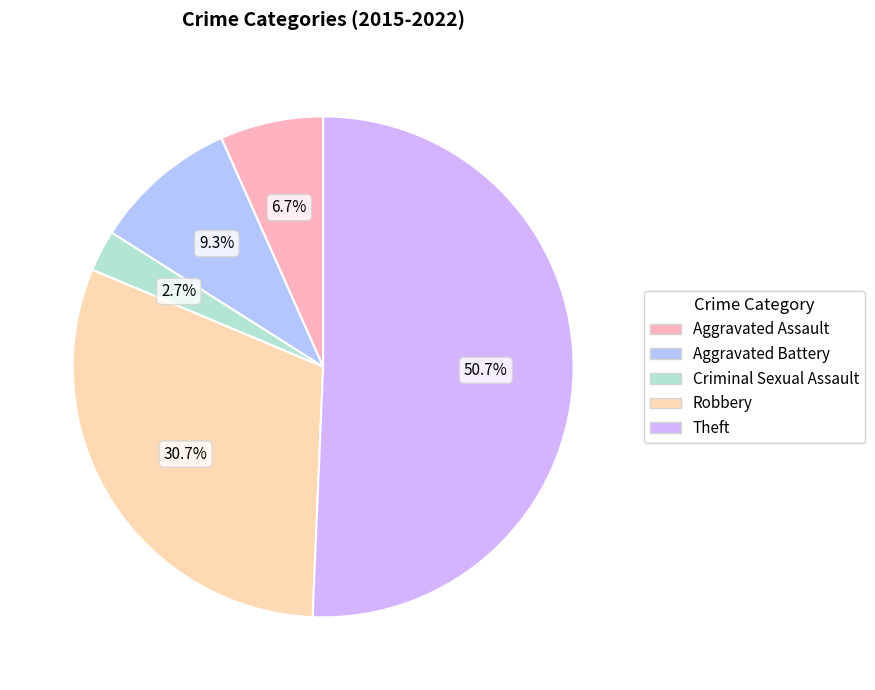

Rank the categories by value from highest to lowest.

Theft, Robbery, Aggravated Battery, Aggravated Assault, Criminal Sexual Assault